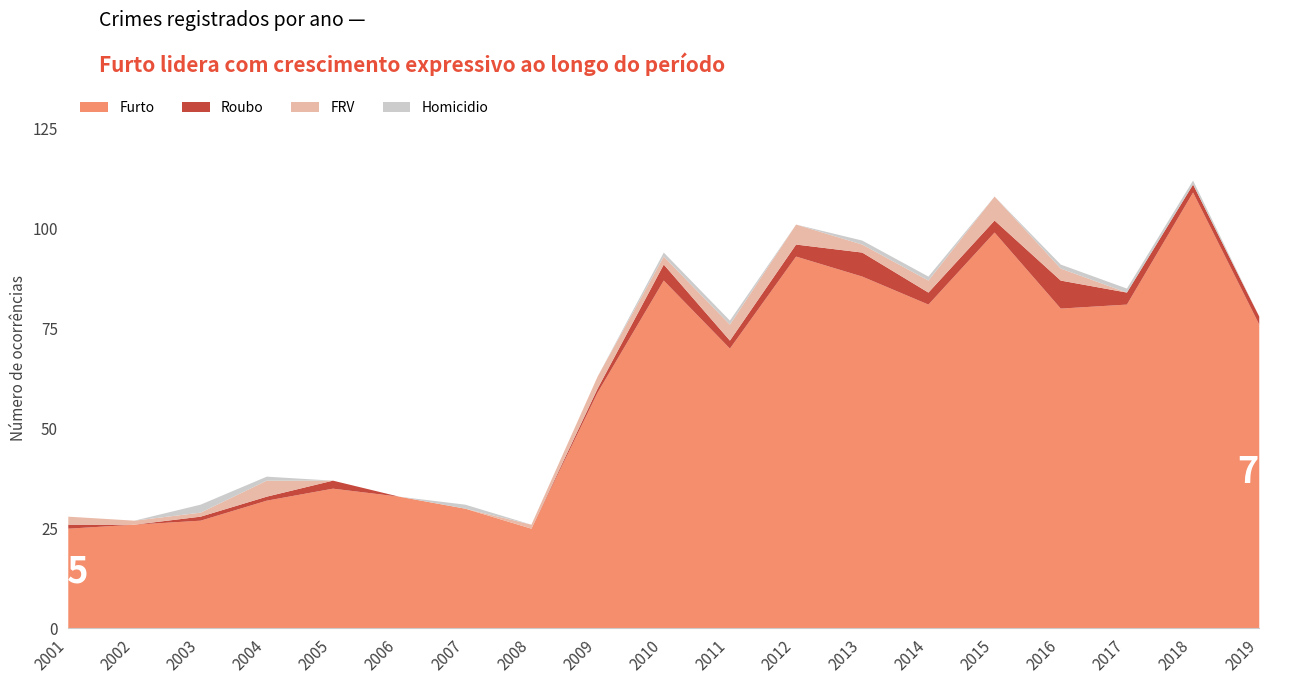

Count the number of data series in this chart.

4